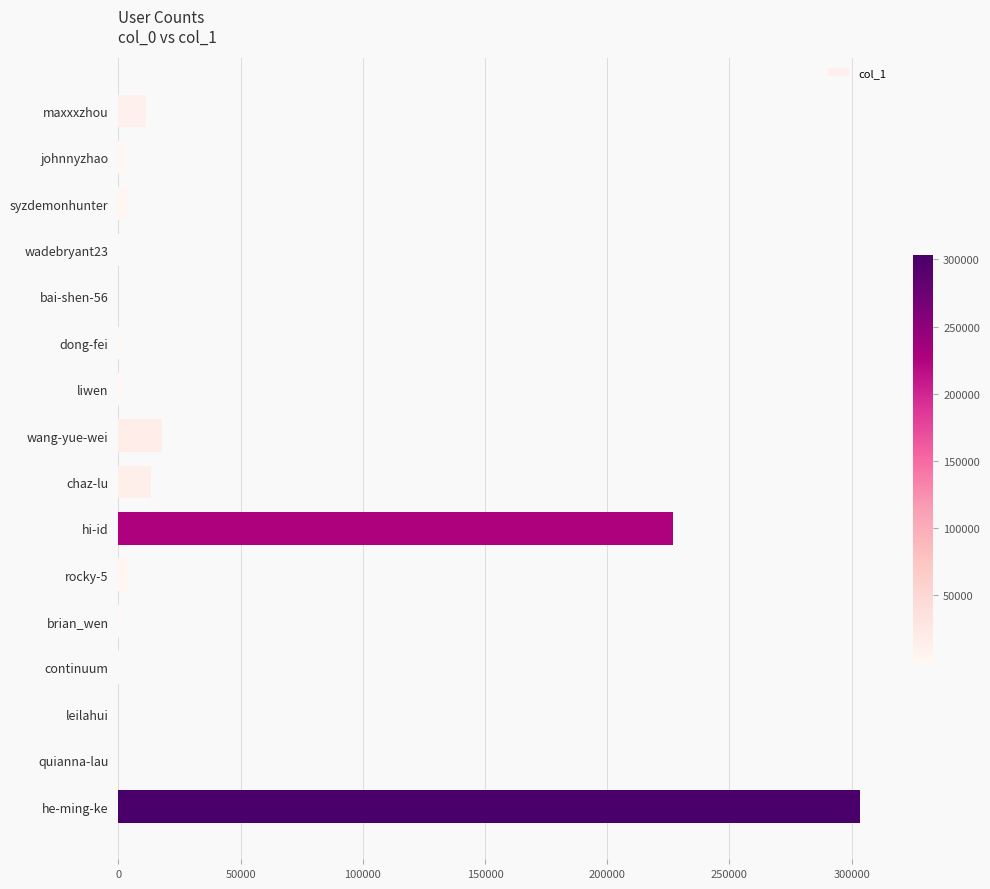

What is the maximum value shown in the chart?

303293